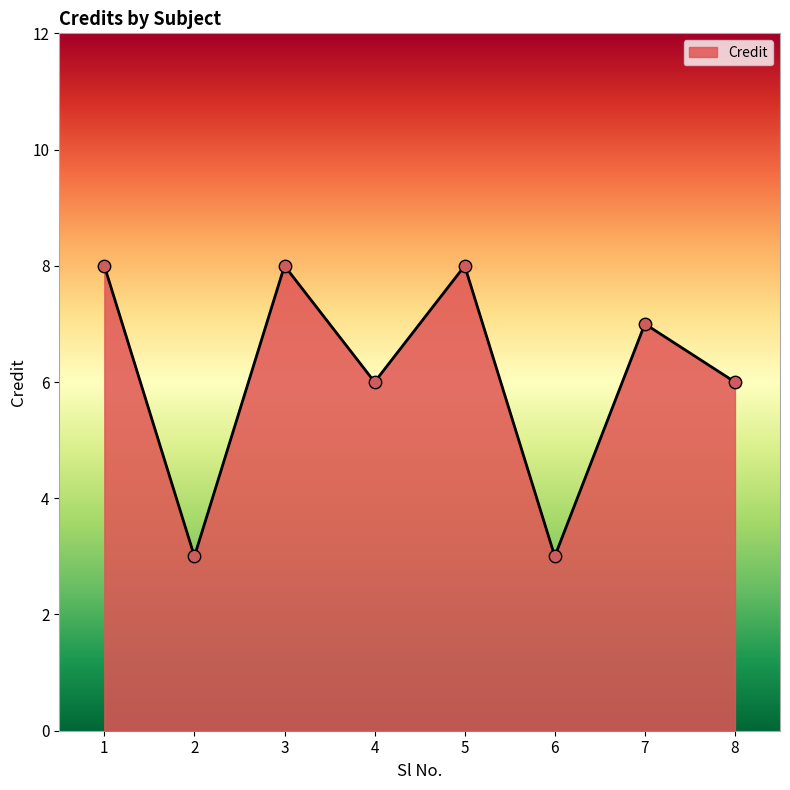

What is the change in value from 4 to 5?

+2